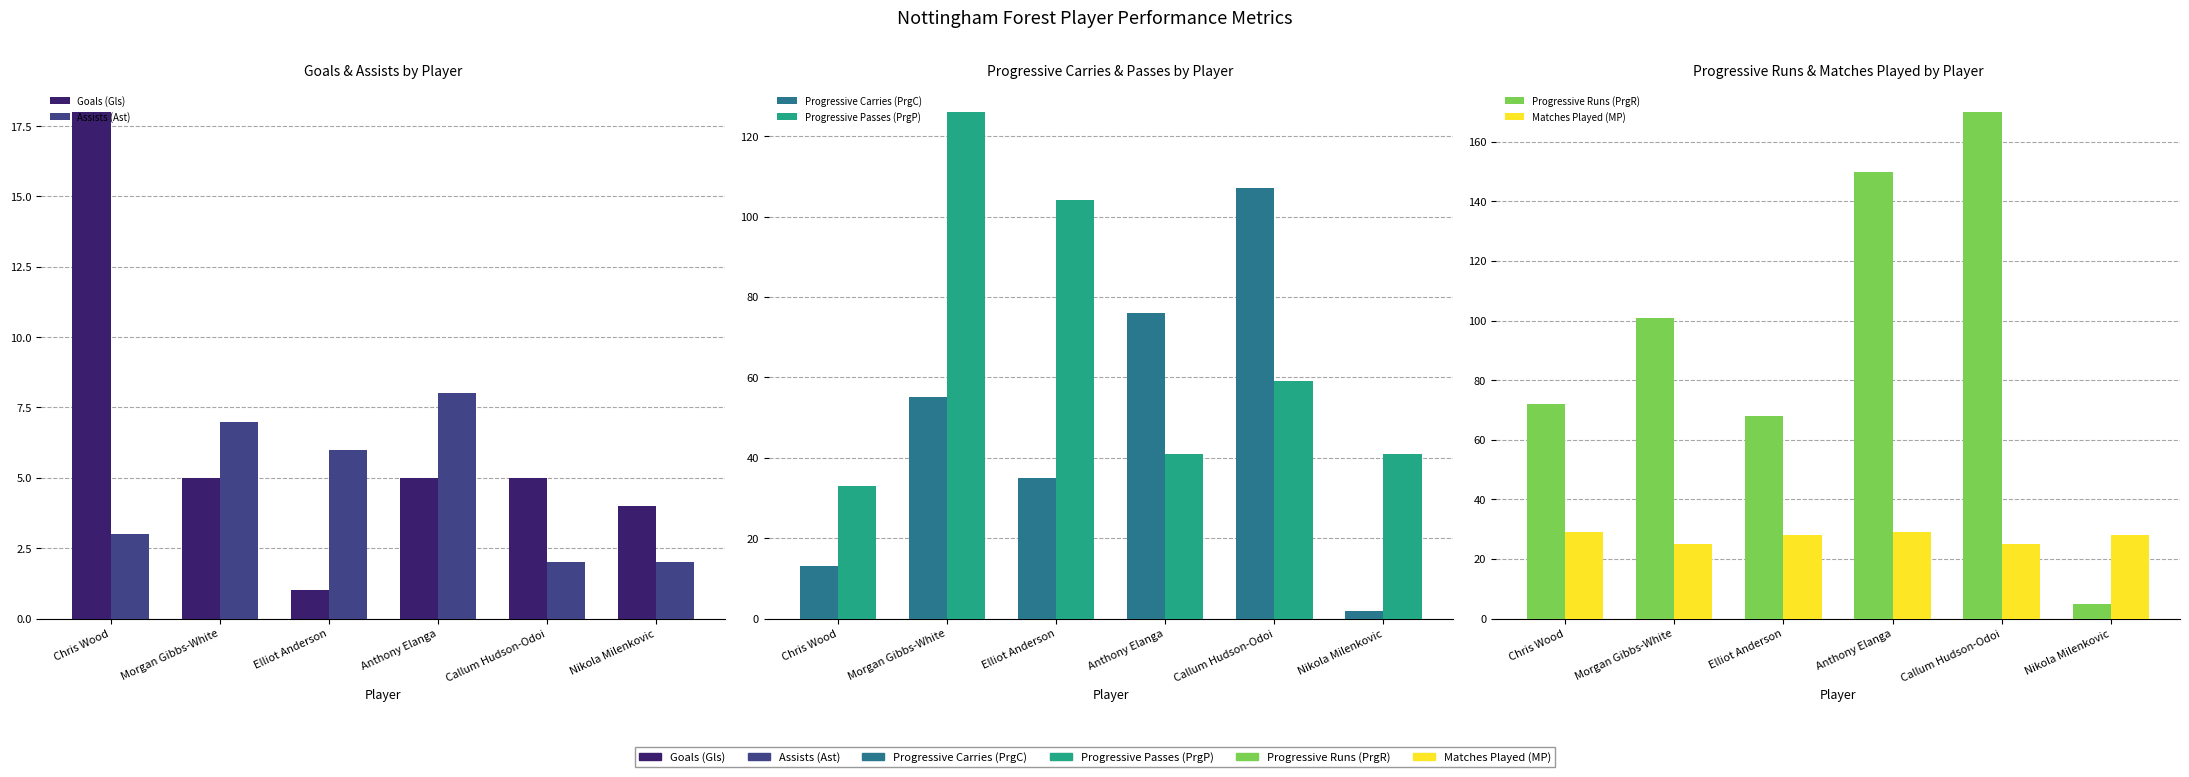

How many bars are there in total?

36